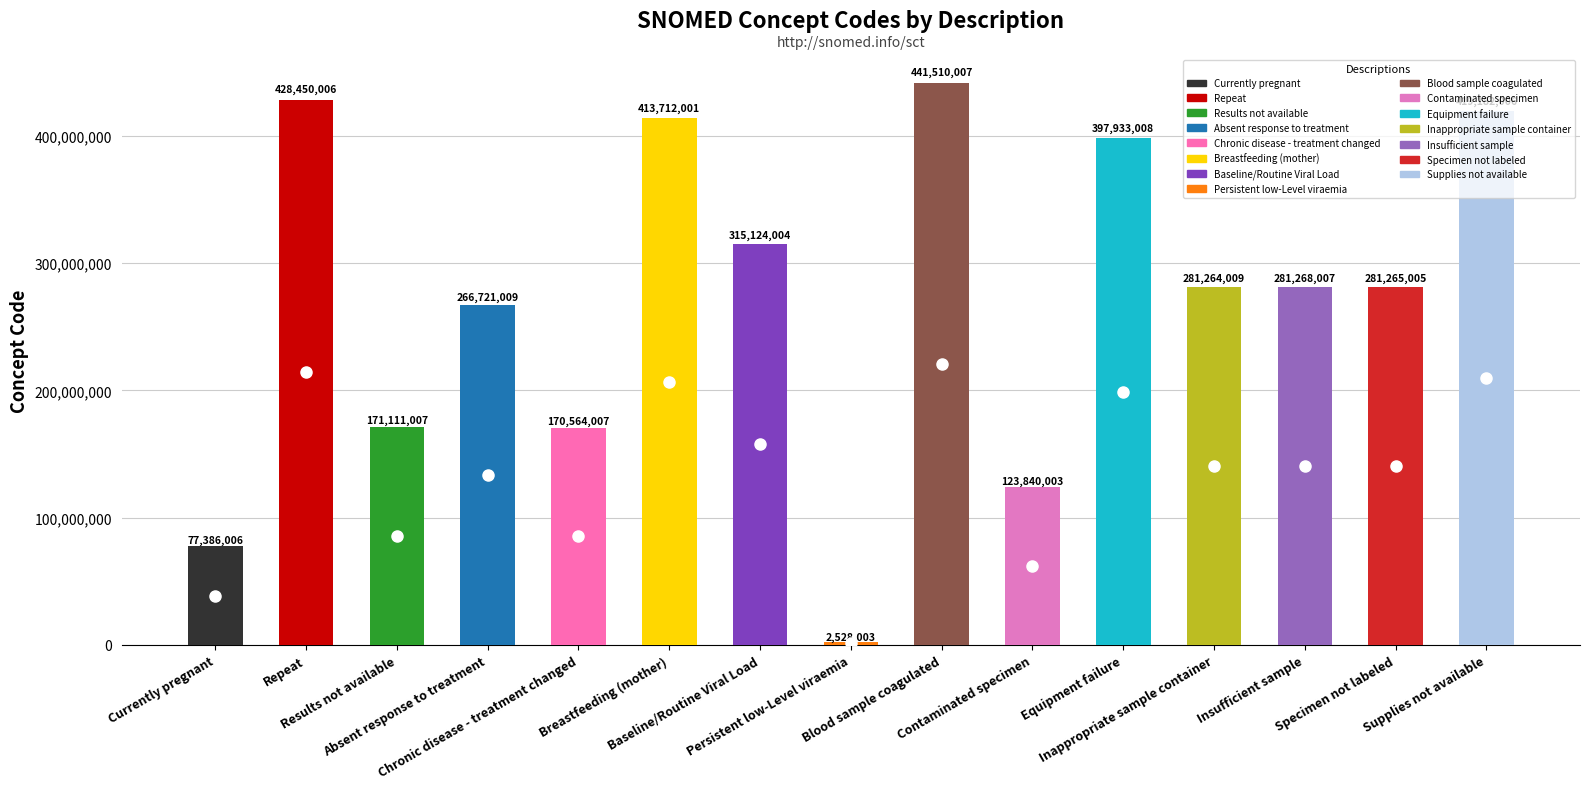

What is the change in value from Absent response to treatment to Equipment failure?

+131211999